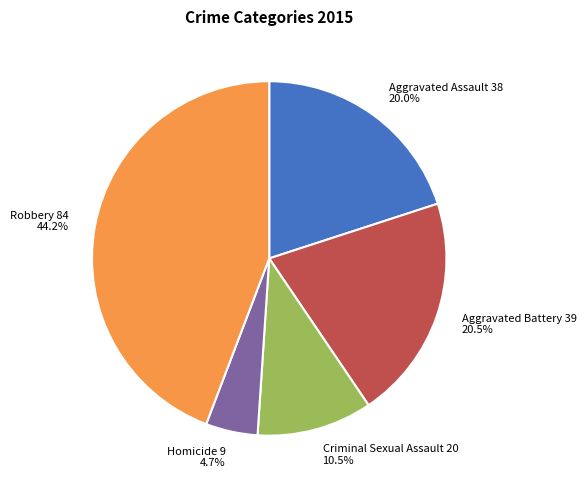

Is there any slice that represents more than half of the pie?

No